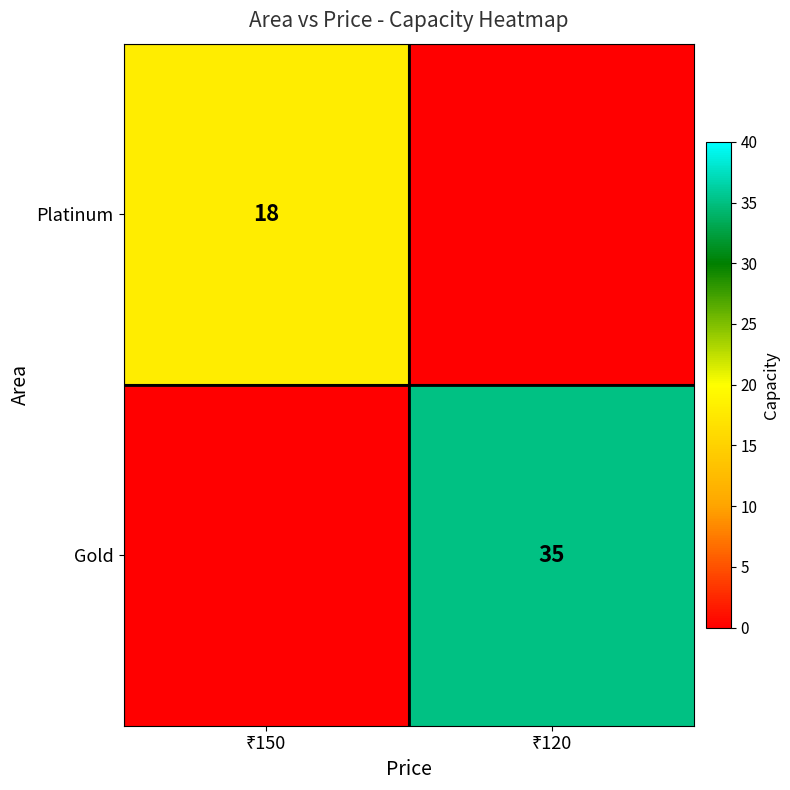

List the series in order of their peak value, lowest first.

Platinum, Gold